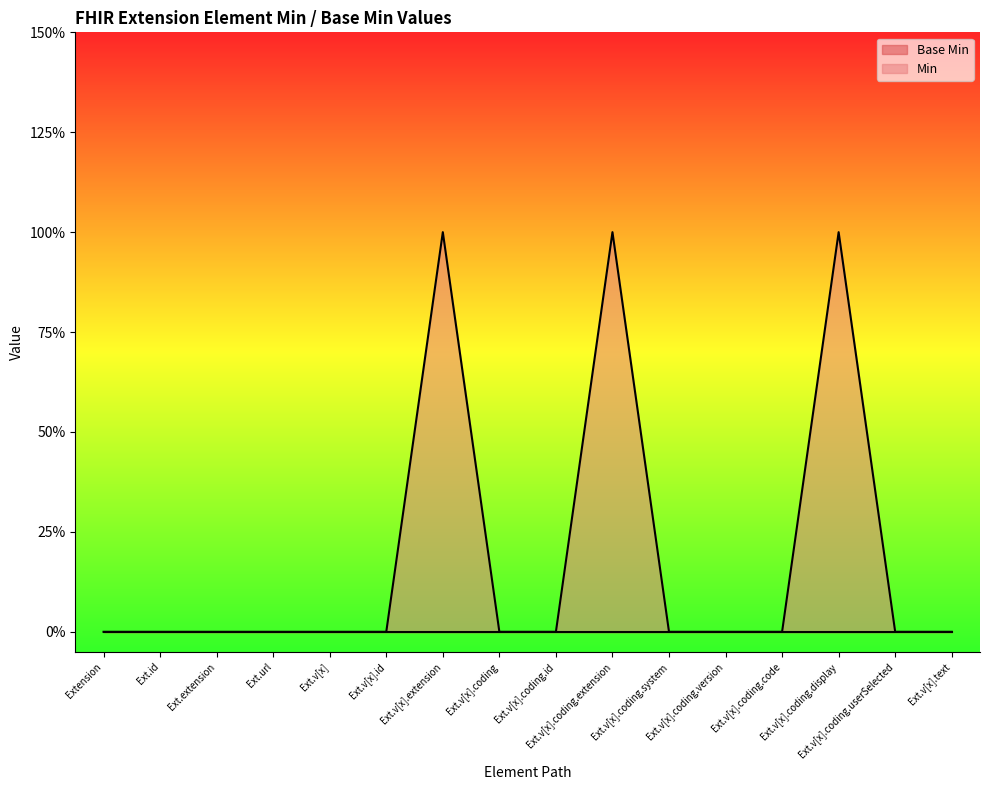

Does the chart display data point markers on the line(s)?

No